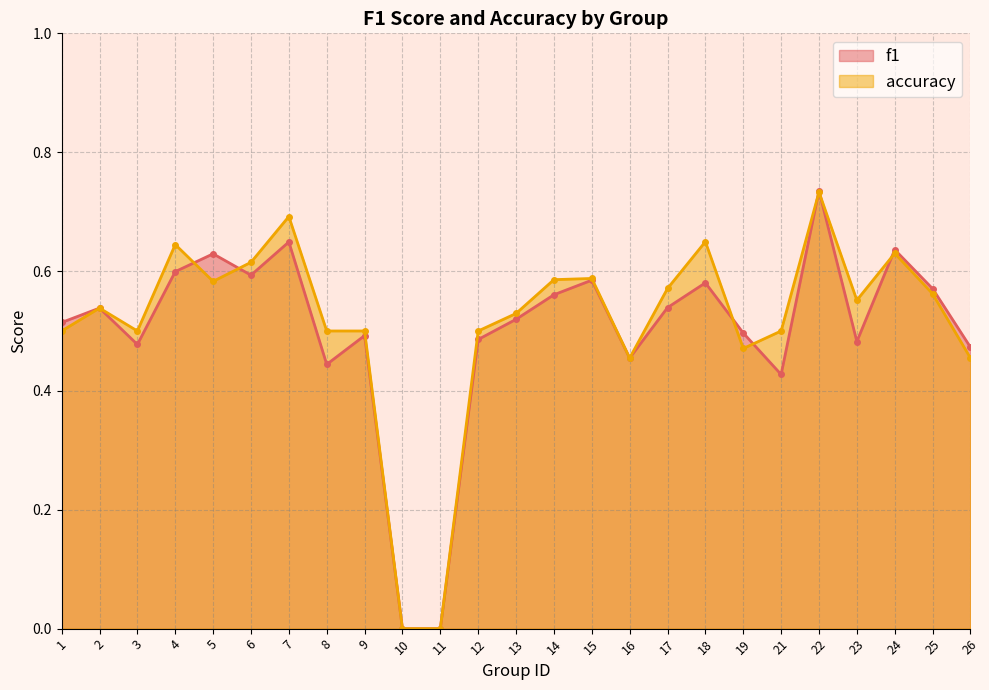

How many lines are shown in the chart?

2